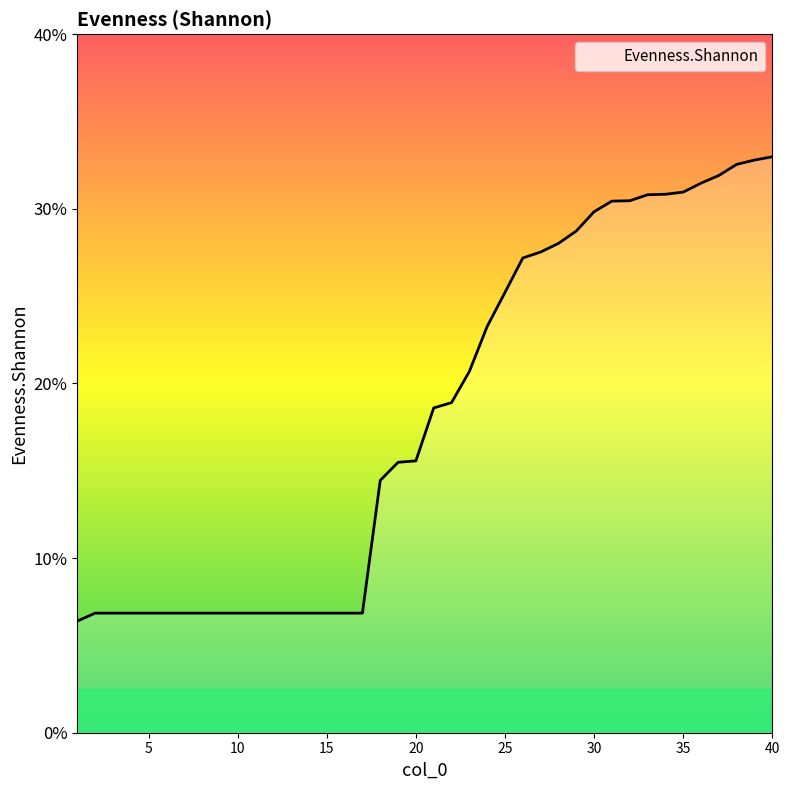

List the labels in order of value, largest first.

40, 39, 38, 37, 36, 35, 34, 33, 32, 31, 30, 29, 28, 27, 26, 25, 24, 23, 22, 21, 20, 19, 18, 2, 3, 4, 5, 6, 7, 8, 9, 10, 11, 12, 13, 14, 15, 16, 17, 1